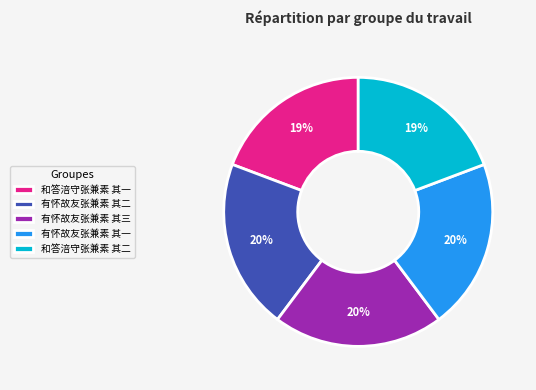

How many slices are in this pie chart?

5